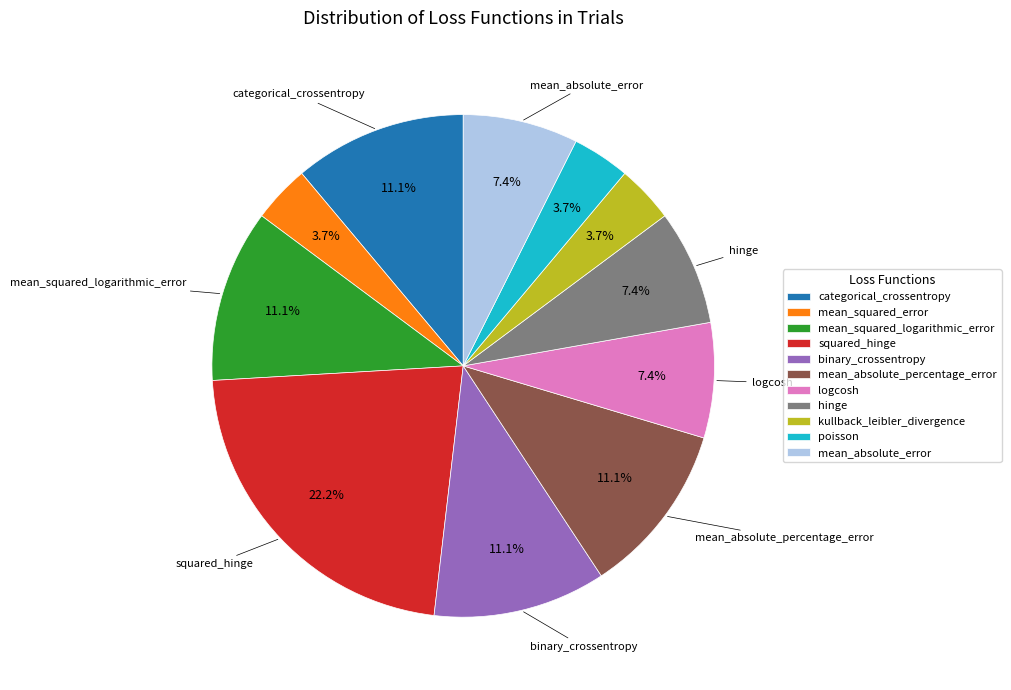

Which category has the biggest portion of the pie?

squared_hinge